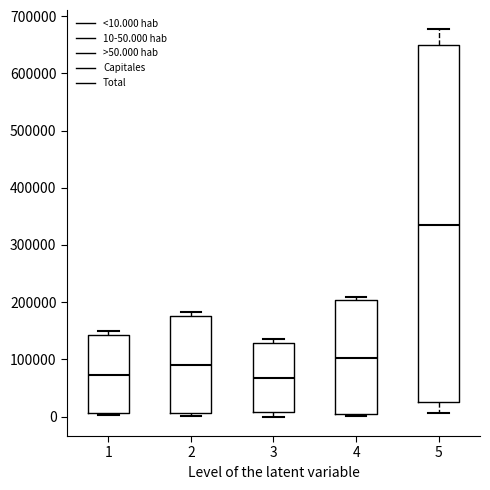

Where is the upper edge of the box at x = 4 on the y-axis? The values are not printed on the chart, so give them approximately, as read against the axis.

200000